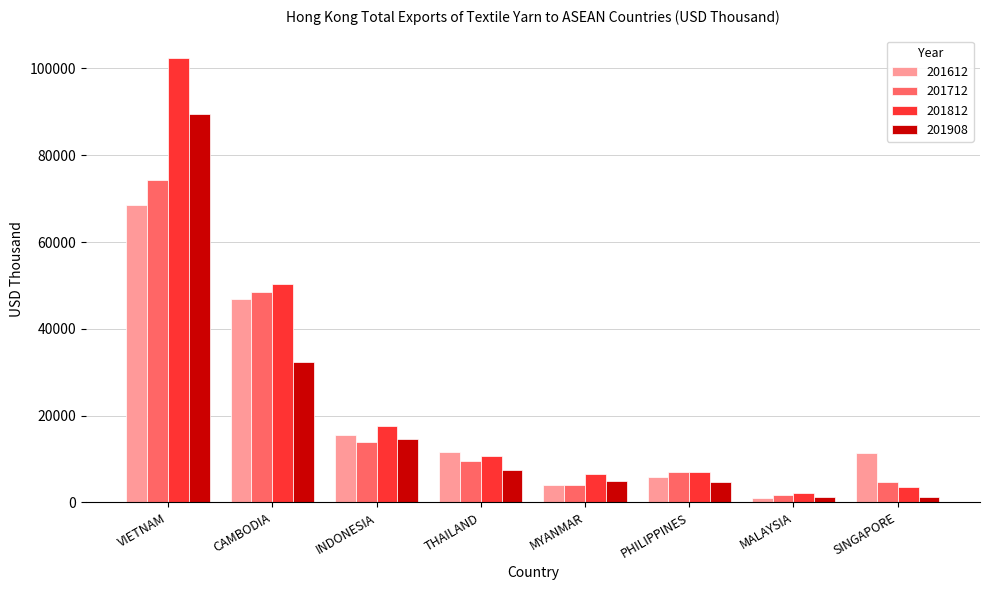

The value of 201612 at INDONESIA is 22814.9. True or false?

False